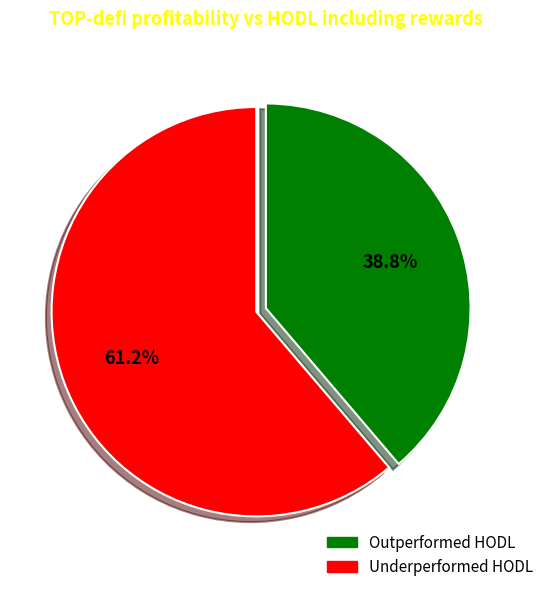

How many segments does this pie chart have?

2